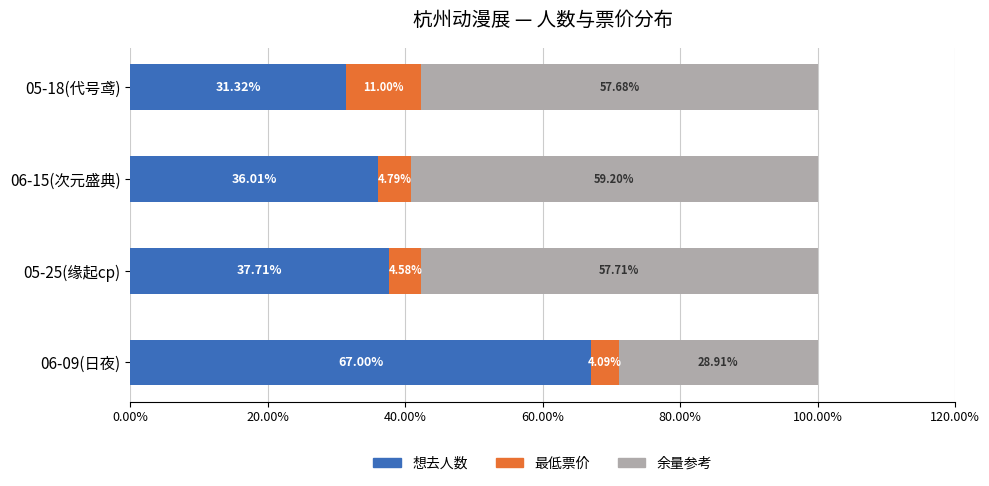

What is the difference between the 想去人数 values at 06-15(次元盛典) and 05-18(代号鸢)?

4.7